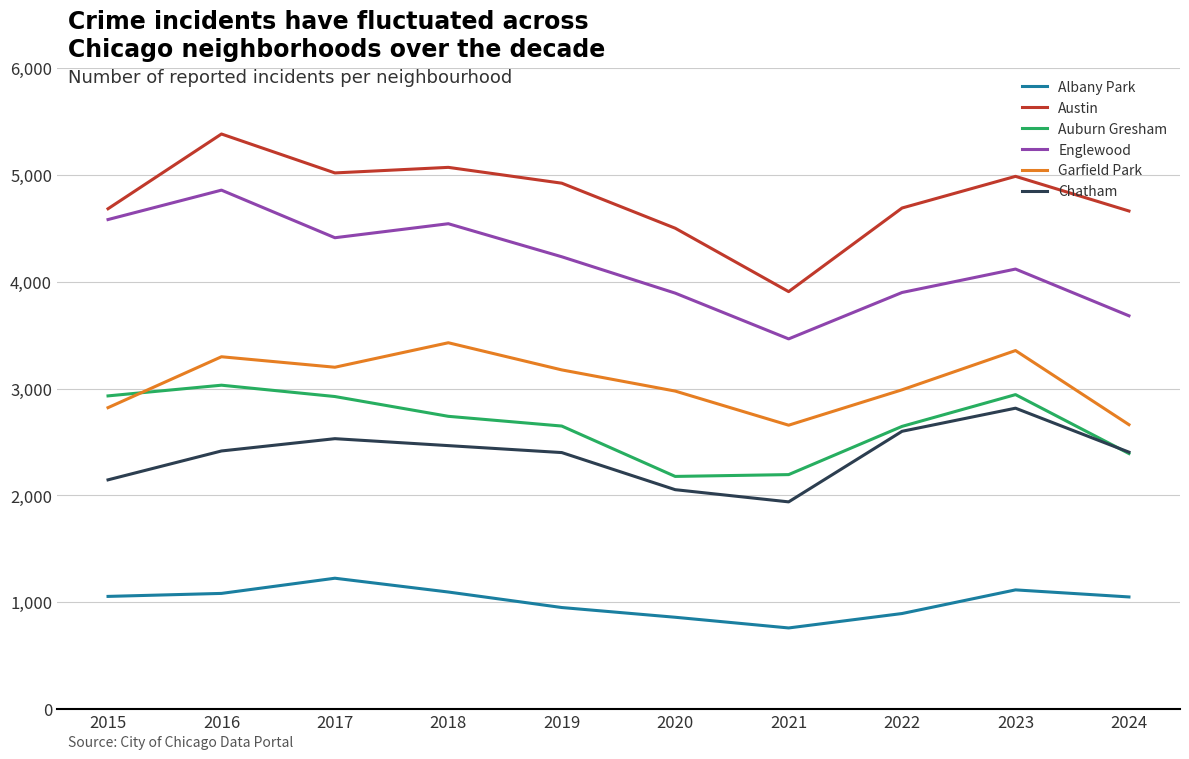

True or false: Austin and Auburn Gresham intersect in this chart.

False